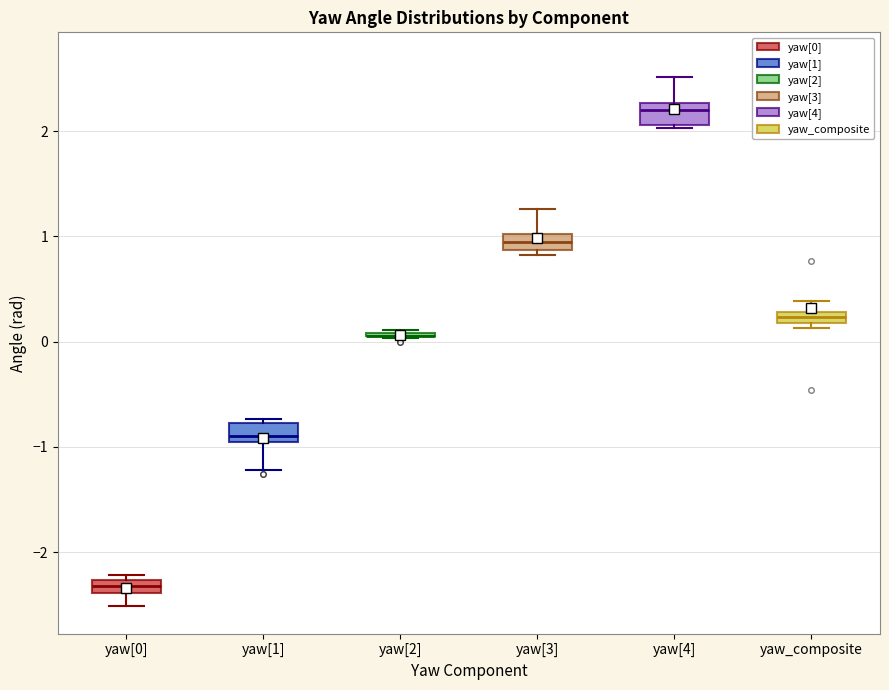

Where is the upper edge of the box for yaw[3] on the y-axis? The values are not printed on the chart, so give them approximately, as read against the axis.

1.0